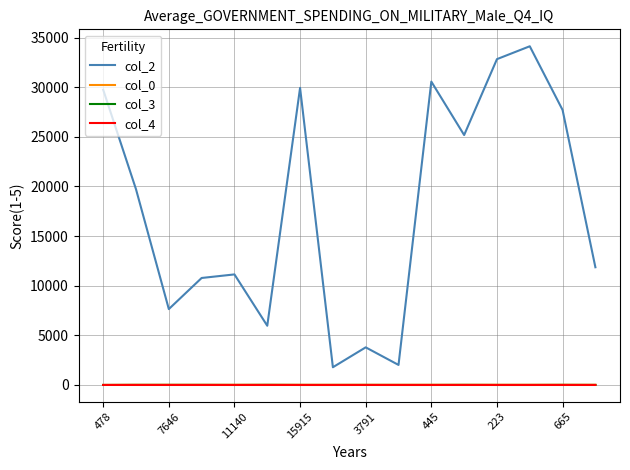

Which series has the largest total across all categories?

col_2